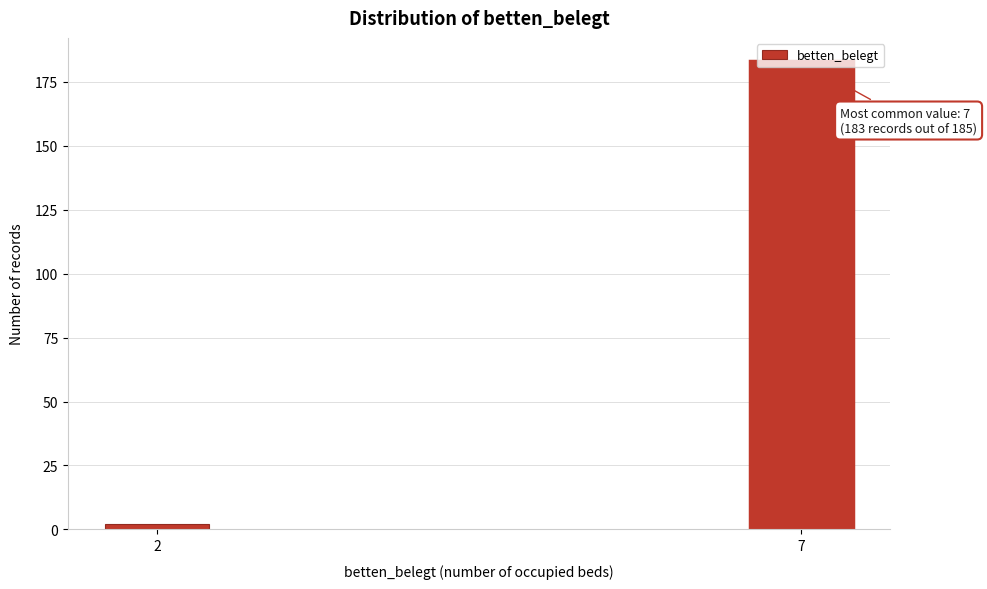

Read the value at 7.

183